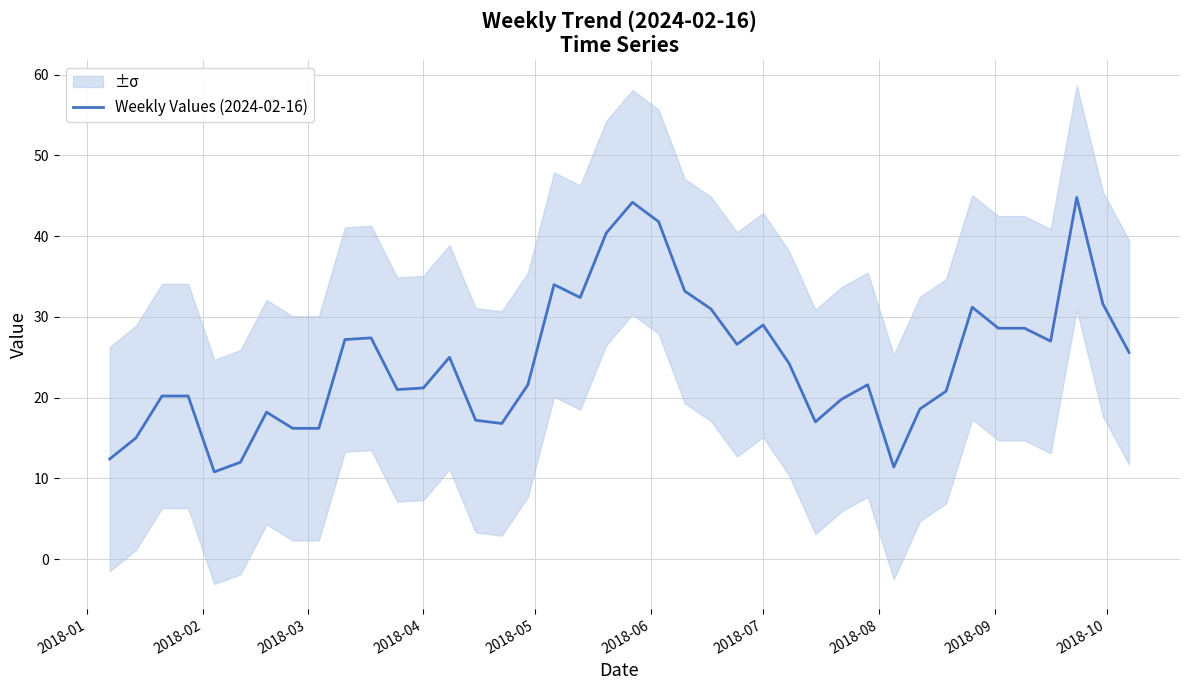

Count the number of categories in the chart.

40